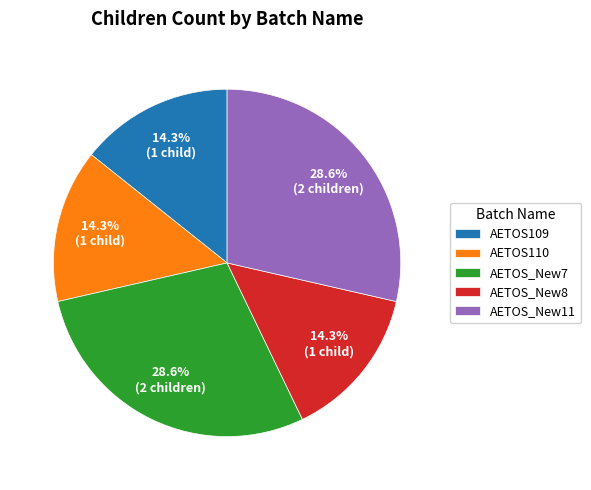

What is the ratio of the value at AETOS110 to the value at AETOS_New8?

1.0